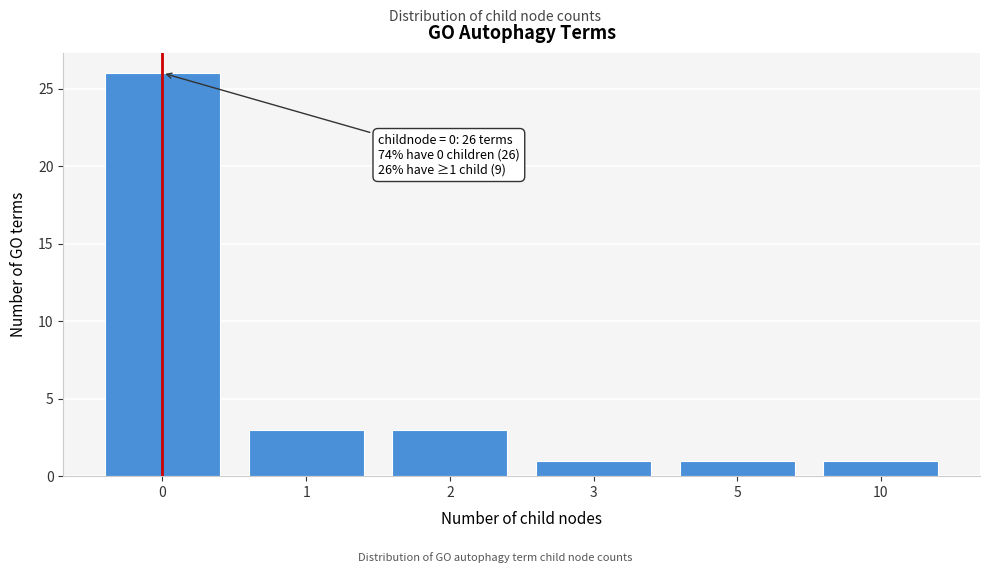

Reading right to left, extract all data points from this chart.

1	1	1	3	3	26